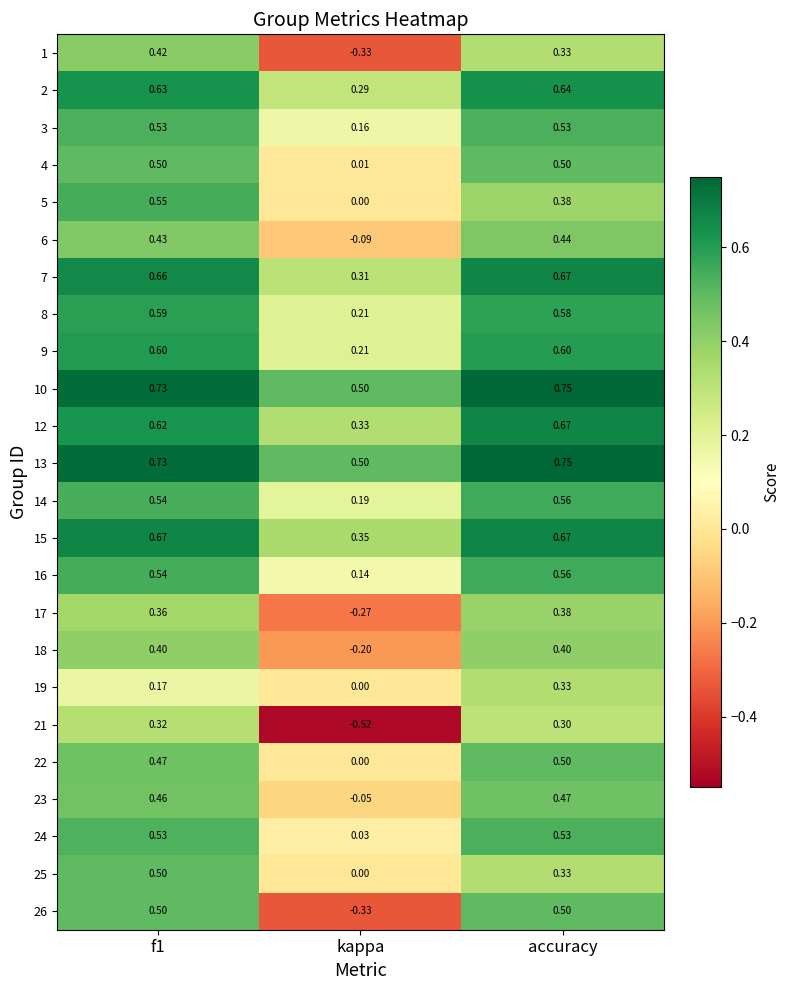

Is the value of 24 at f1 greater than the value of 16 at f1?

No